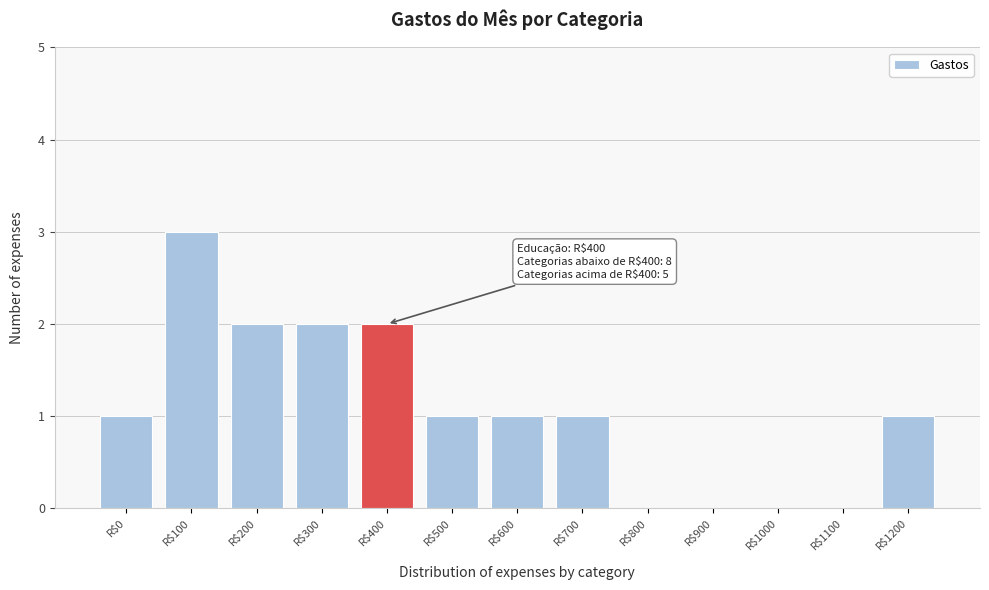

What is the sum of all values?

14